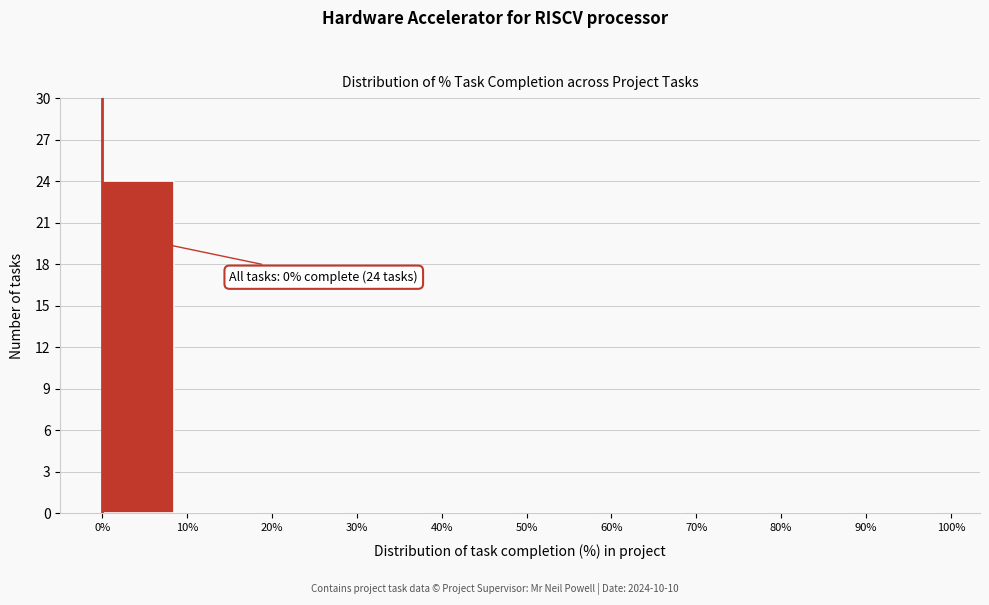

Over which range of the x-axis is the bar tallest?

0% to 10%